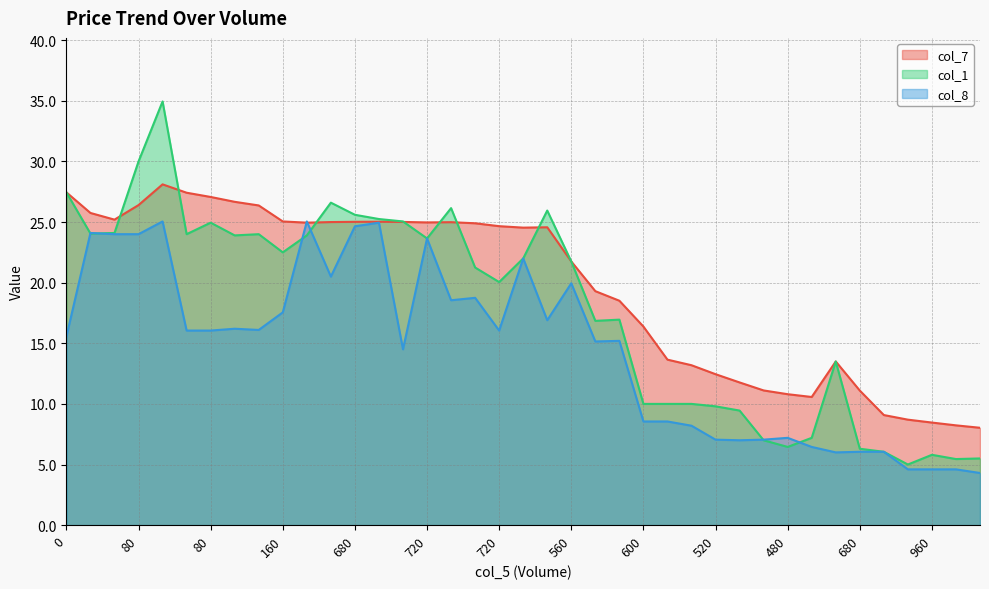

What is the sum of the col_7 values at 520 and 600?

28.8